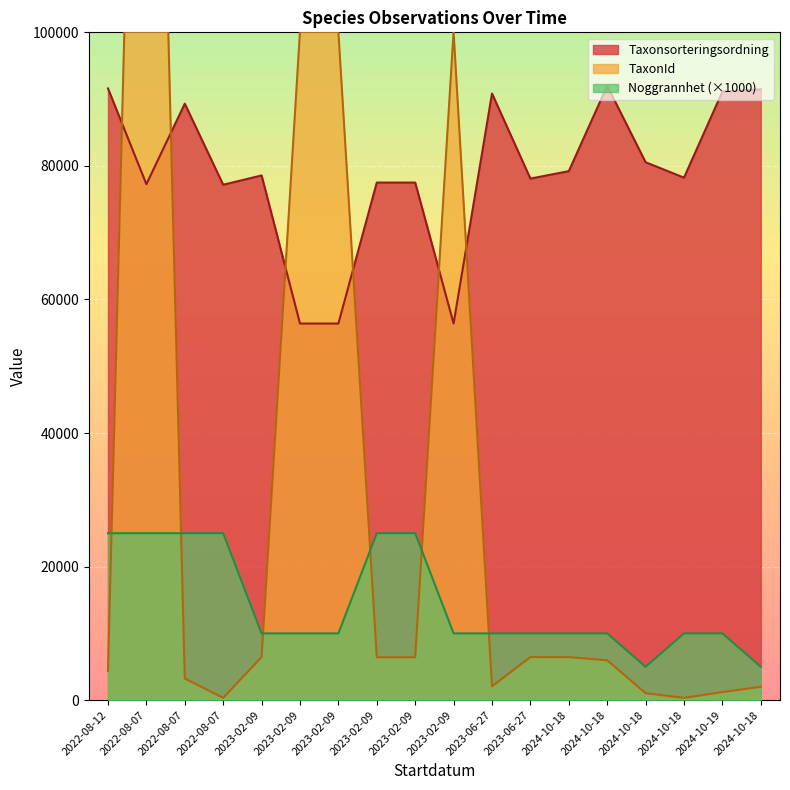

What is the difference between the maximum and minimum values in the TaxonId series?

228559